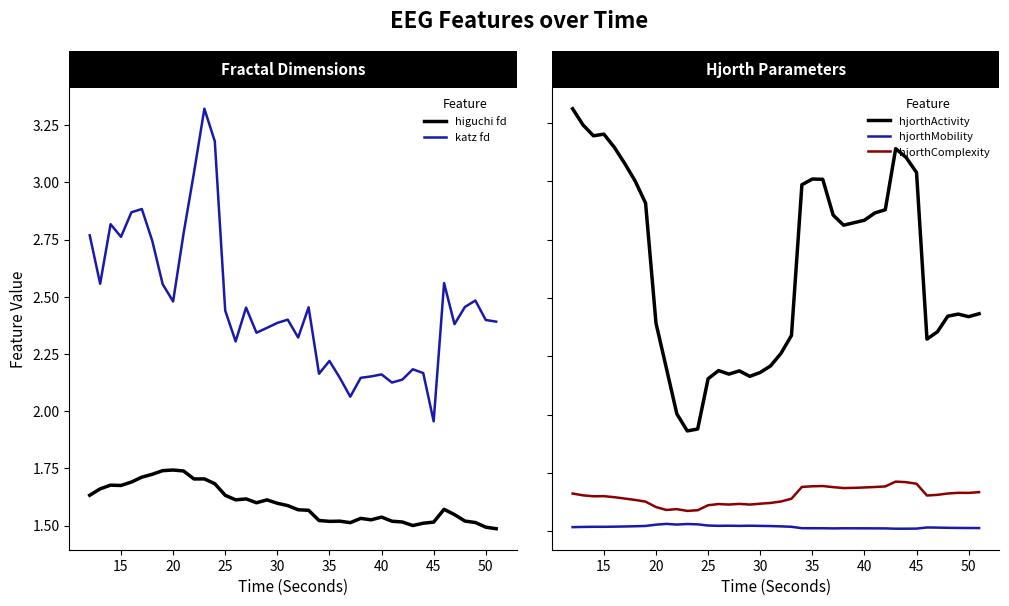

Is the value of higuchi fd at 11 greater than the value of hjorthActivity at 28?

No